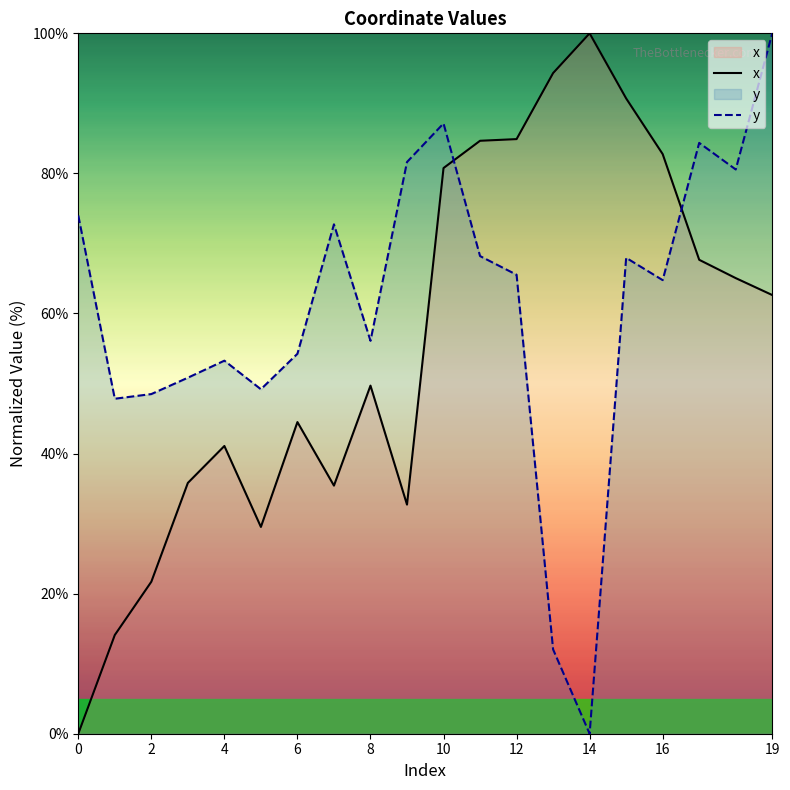

What is the spread (max minus min) of values at 12?

19.4